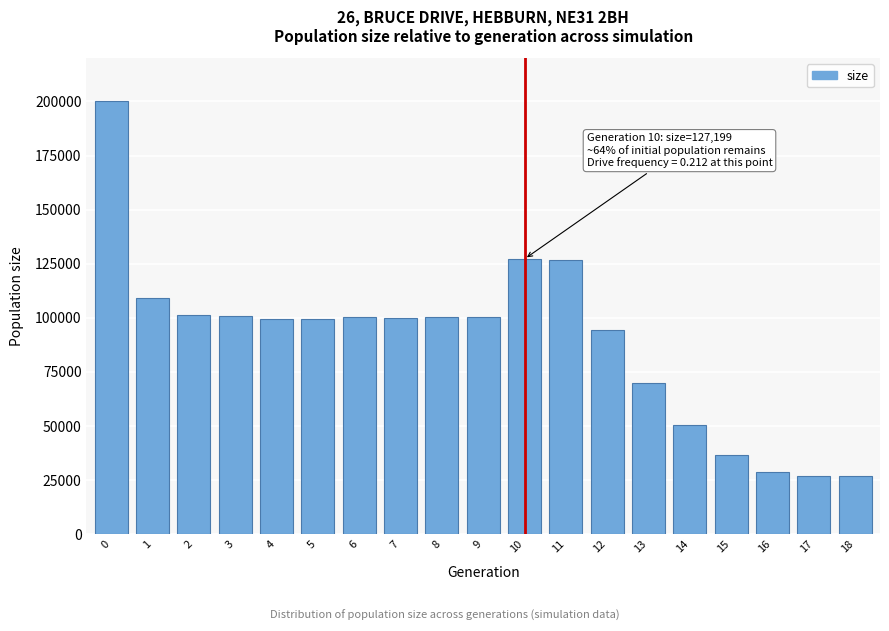

What is the greatest value displayed?

200024